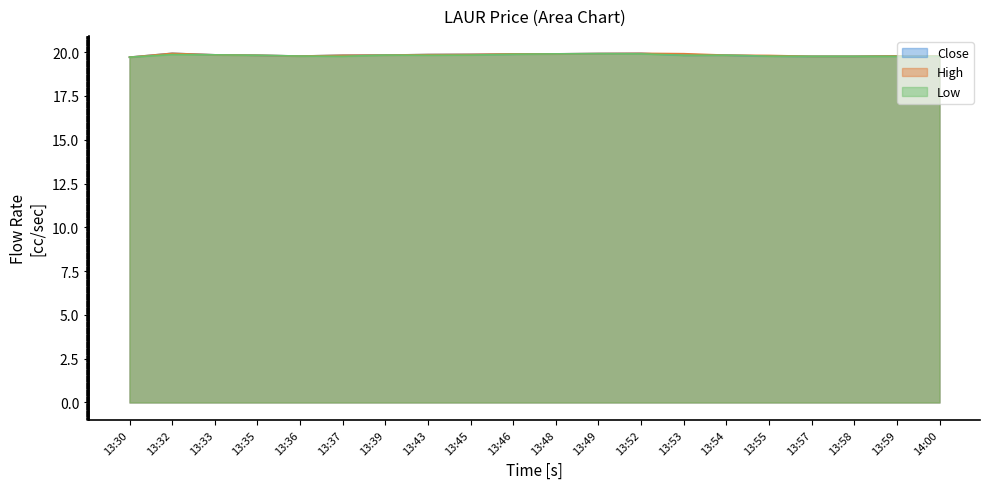

Which series changed the most between 13:36 and 13:48?

Close